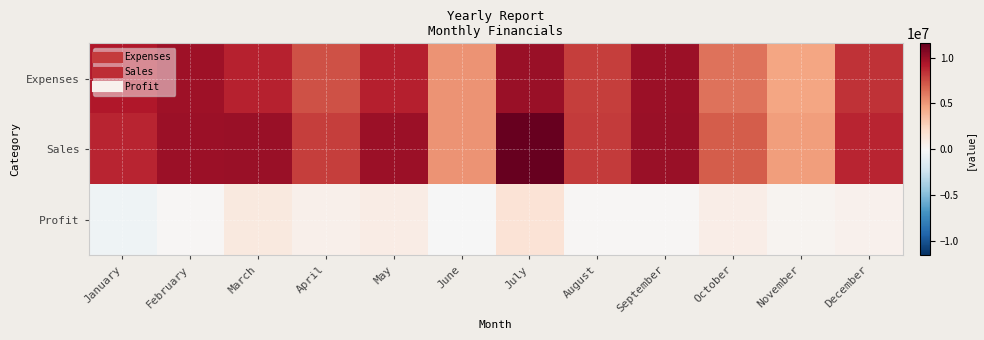

Reading left to right, what are all the values shown in this chart?

Expenses: January=9288500	February=9744300	March=8904700	April=7345200	May=8987000	June=5215400	July=9976500	August=7976700	September=9879000	October=6234800	November=4534800	December=8348700
Sales: January=8750000	February=9920000	March=10000000	April=7957400	May=9876500	June=5164500	July=11543600	August=8087900	September=9969800	October=7024000	November=4809300	December=8834800
Profit: January=-538500	February=175700	March=1095300	April=612200	May=889500	June=-50900	July=1567100	August=111200	September=90800	October=789200	November=274500	December=486100